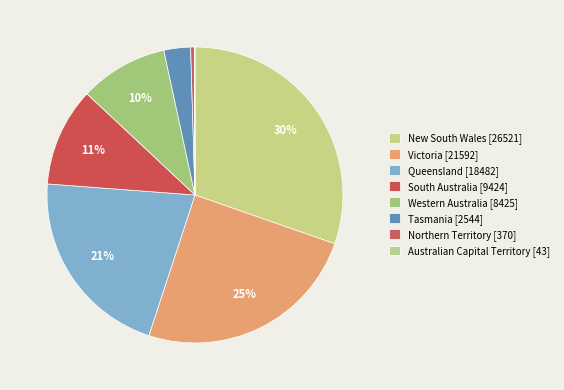

What percentage is the New South Wales slice, to the nearest percent?

30%